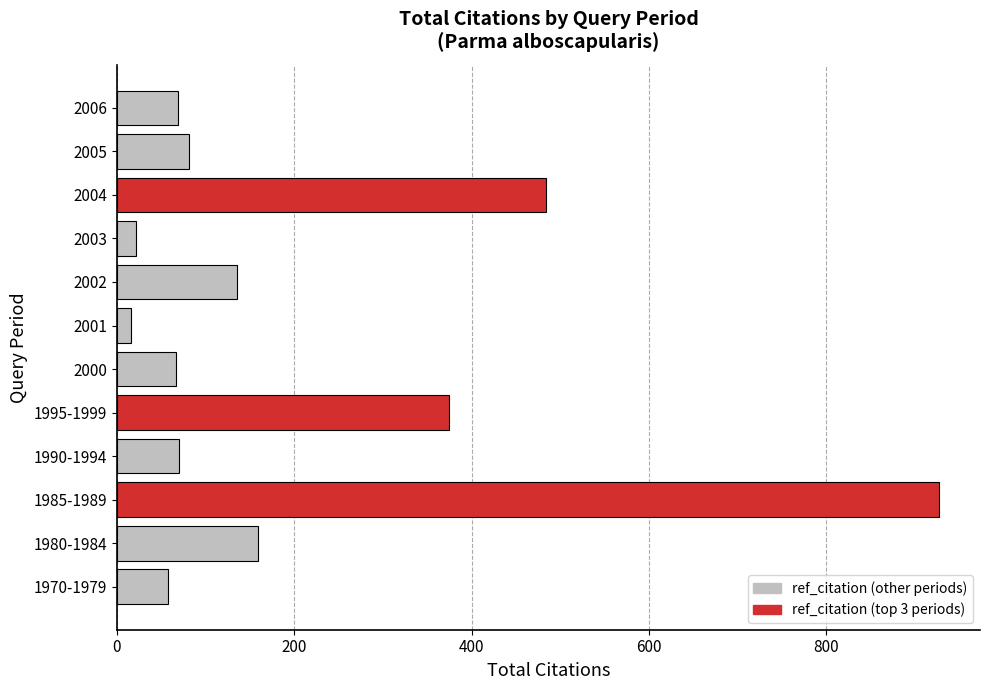

What is the maximum value shown in the chart?

927